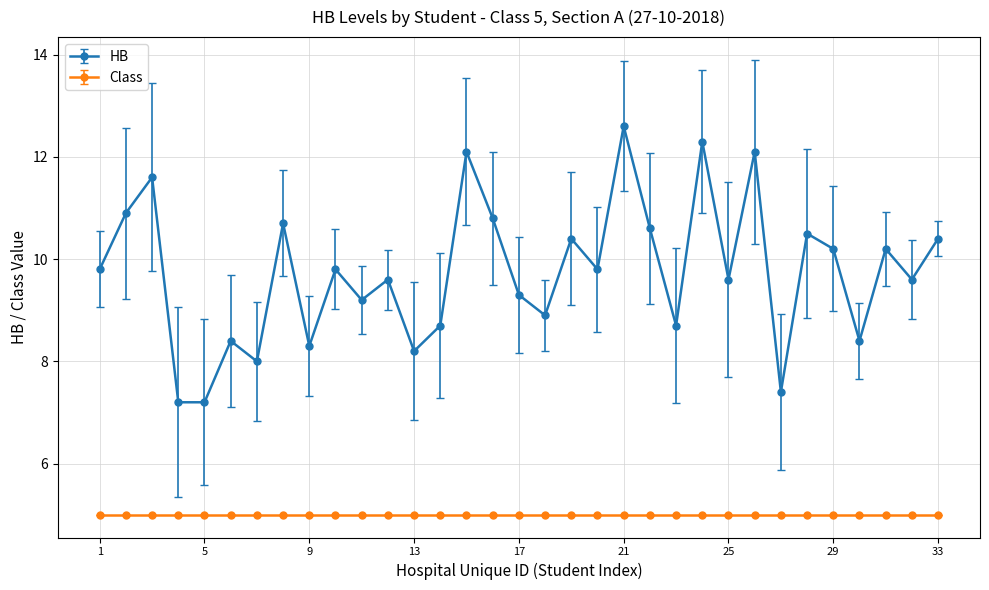

Which series has the largest range (max minus min)?

HB